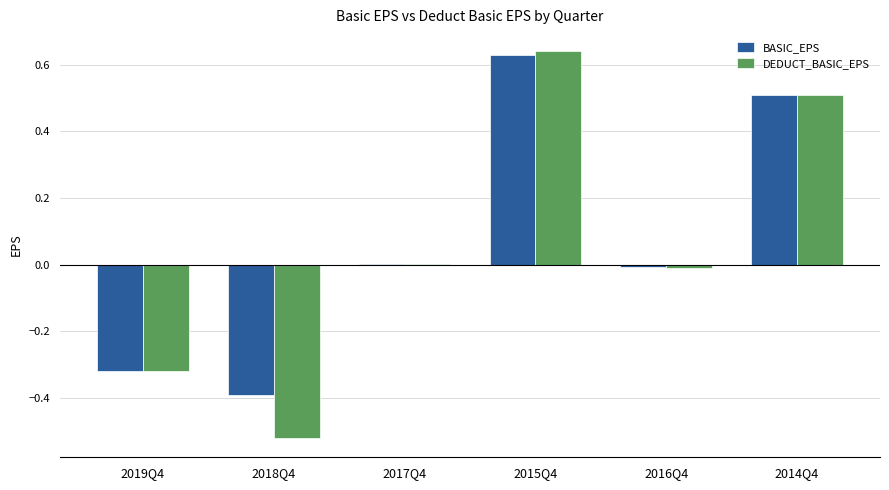

Are the bars horizontal?

No